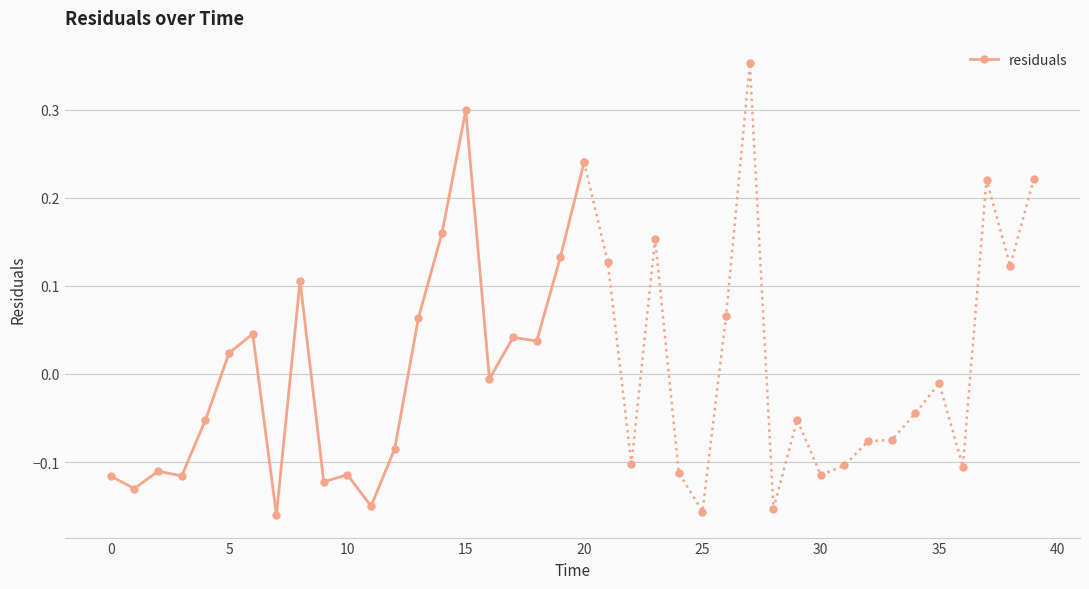

What is the highest value of the residuals series?

0.3